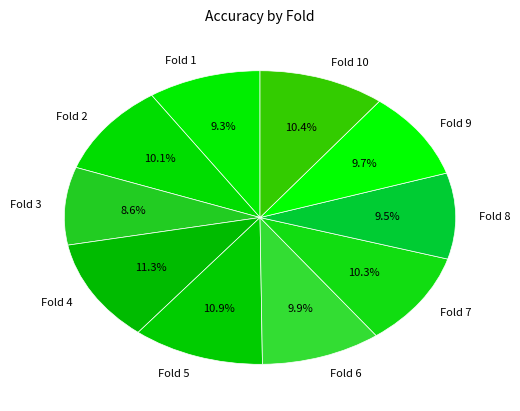

What is the smallest slice in the pie chart?

Fold 3